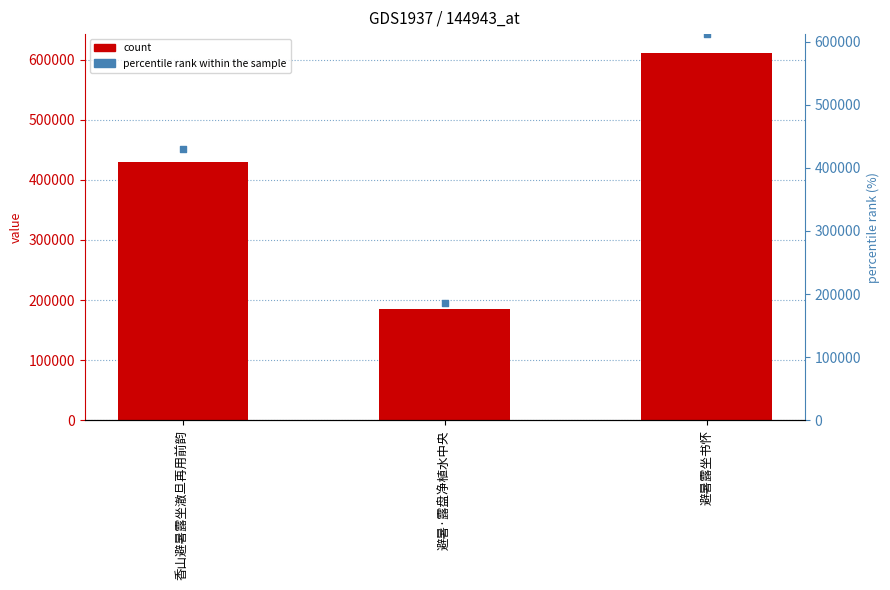

Which series has the widest spread of Y values?

col_0